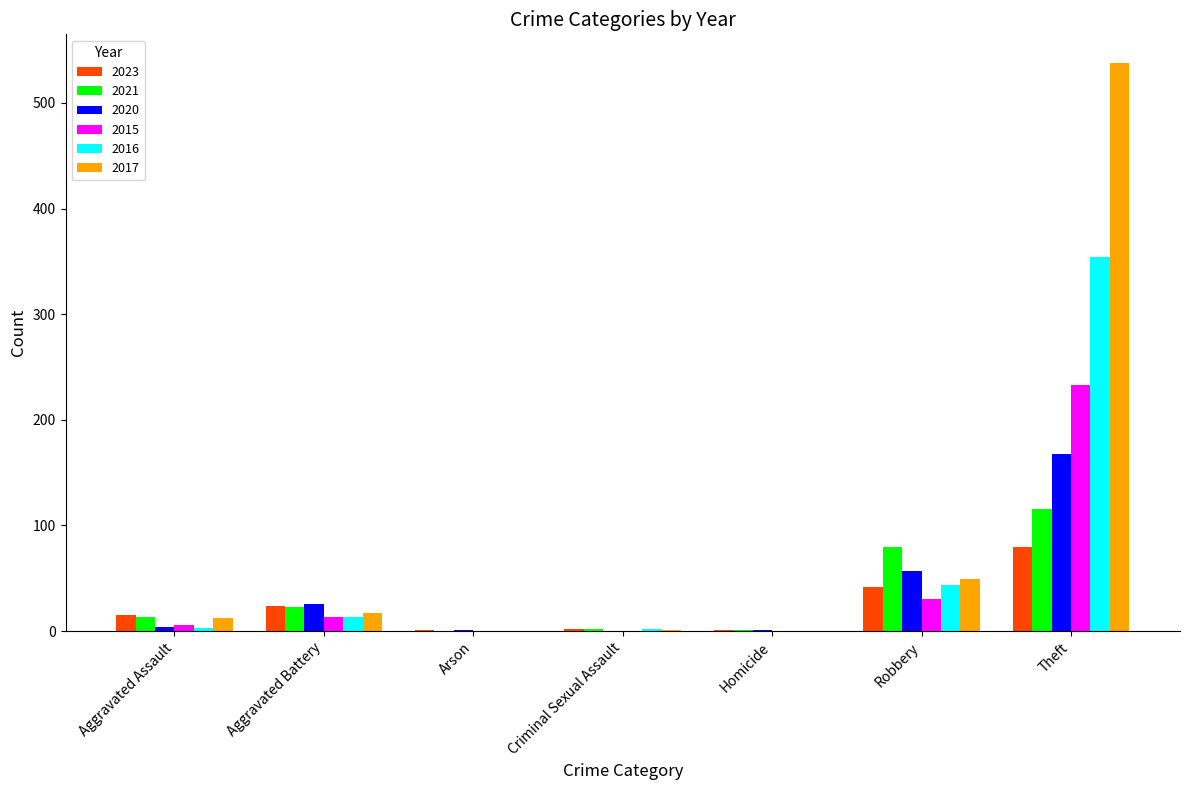

How many data points does each series have?

7